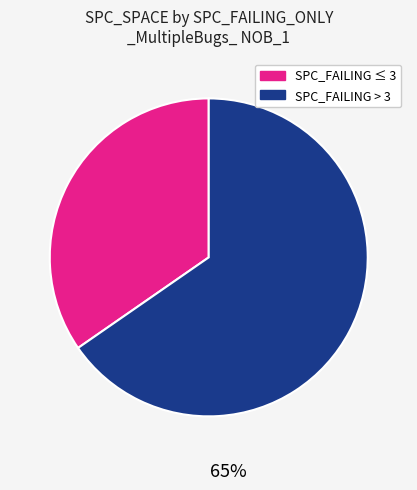

Is there a majority slice in this chart?

Yes